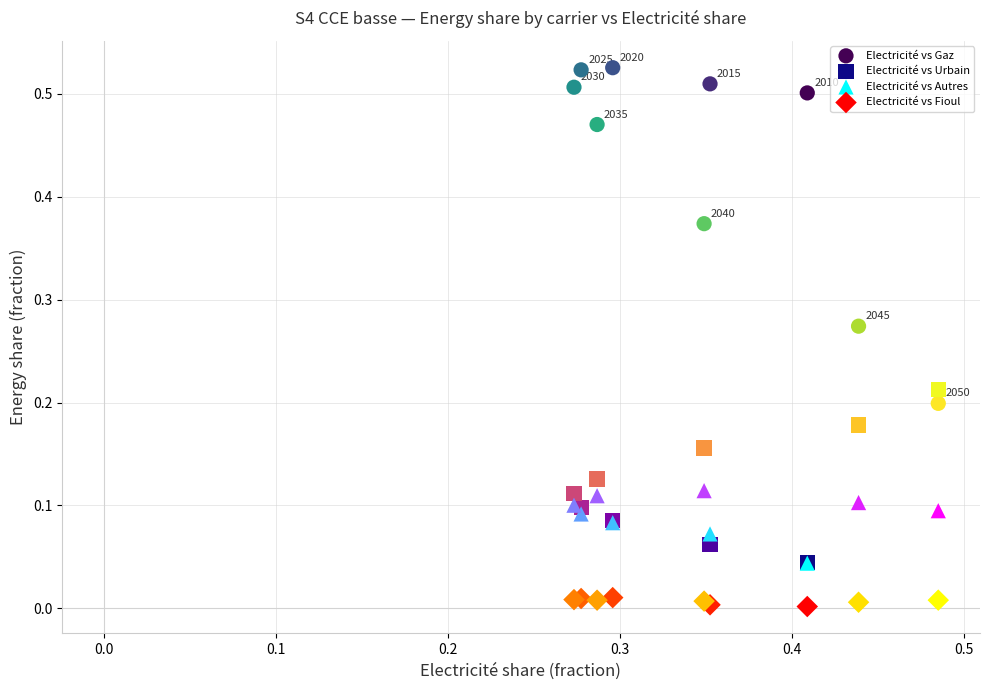

What are all the series names shown in the legend?

Electricité vs Gaz, Electricité vs Urbain, Electricité vs Autres, Electricité vs Fioul